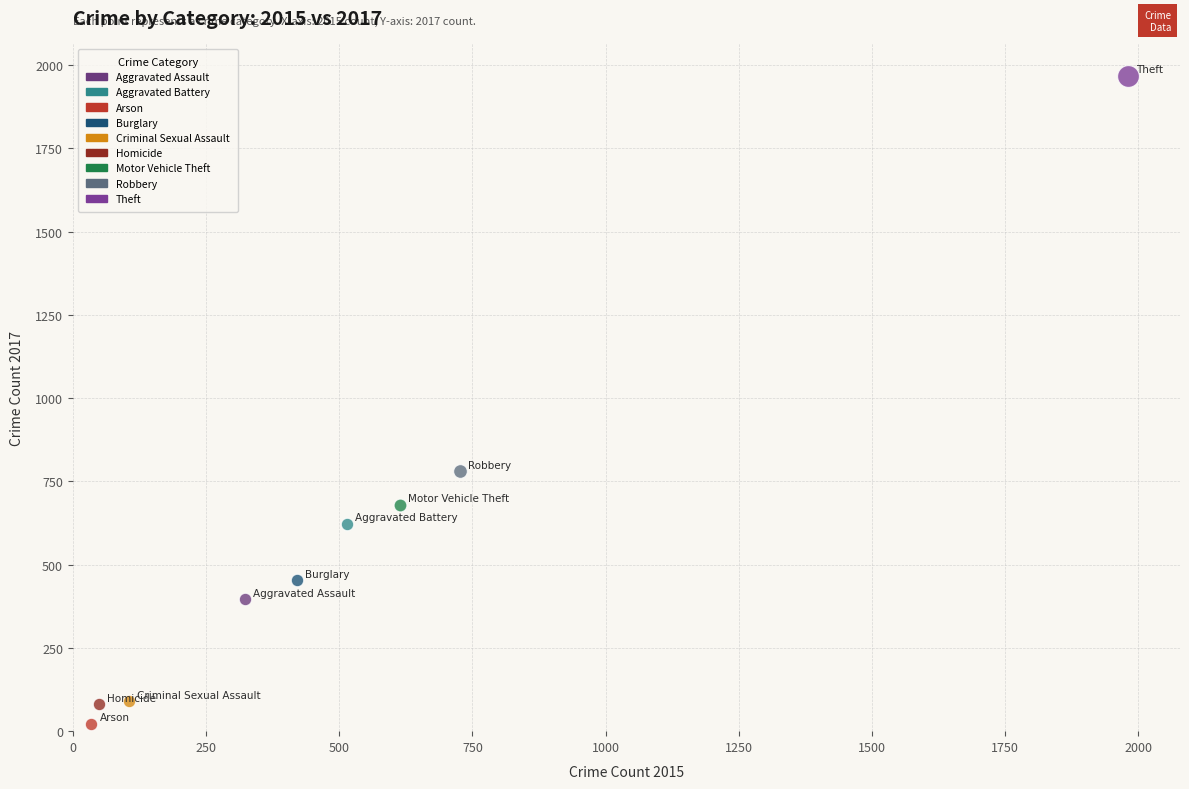

What are all the series names shown in the legend?

Aggravated Assault, Aggravated Battery, Arson, Burglary, Criminal Sexual Assault, Homicide, Motor Vehicle Theft, Robbery, Theft